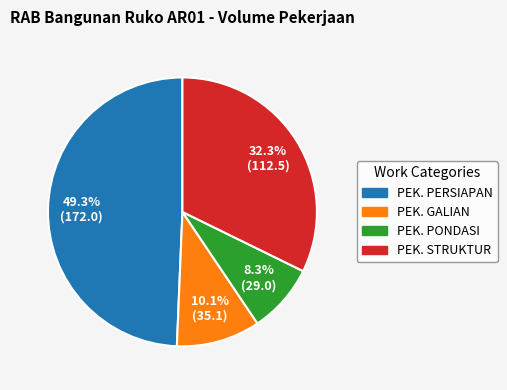

What is the ratio of the value at PEK. STRUKTUR to the value at PEK. GALIAN?

3.2